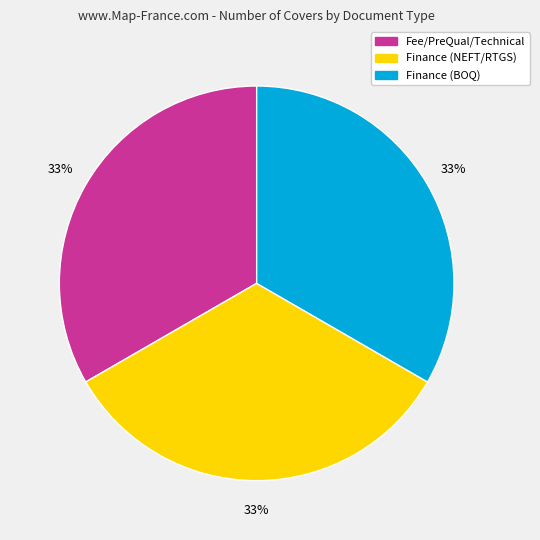

Is the sum of Finance (NEFT/RTGS) and Finance (BOQ) greater than half?

Yes